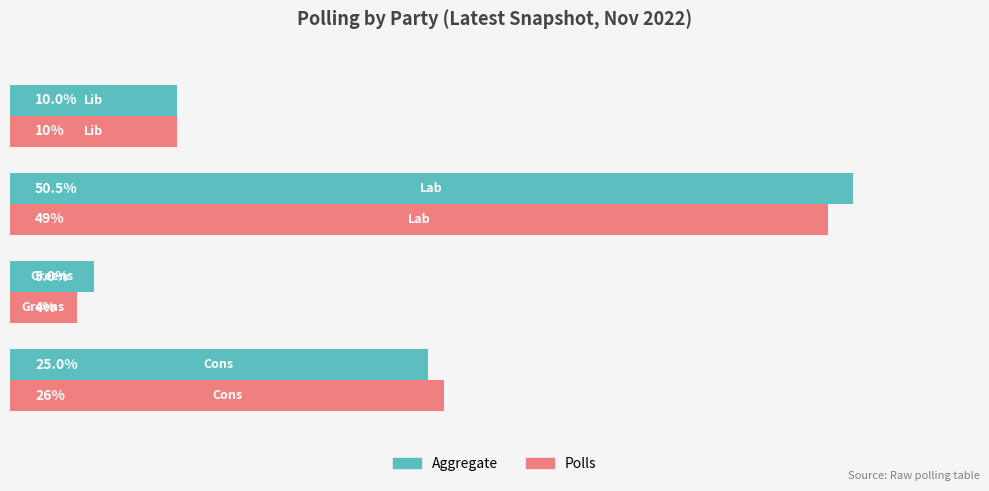

Which series has the largest total across all categories?

Aggregate